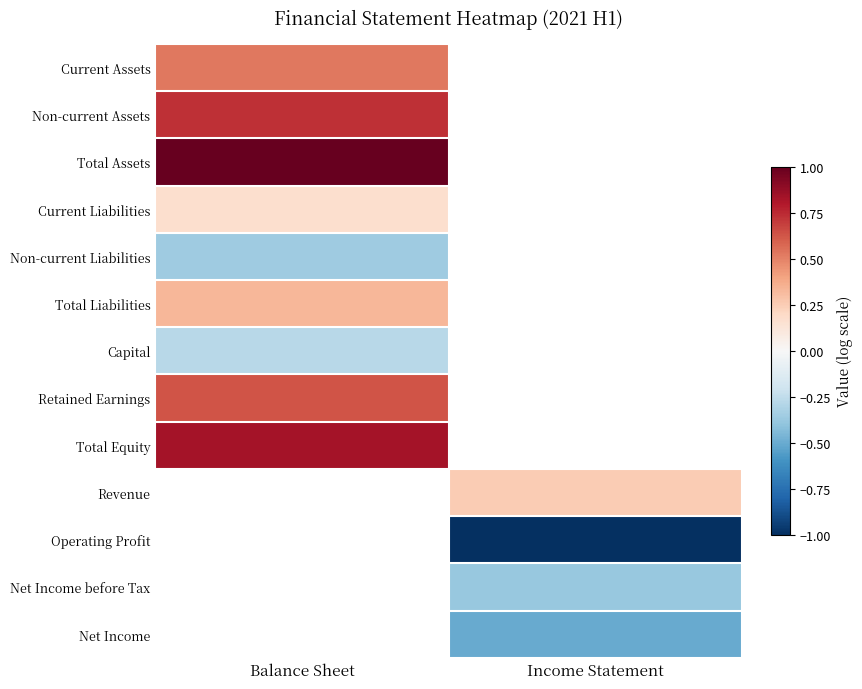

Where is Non-current Assets nearest to the value 0?

Balance Sheet